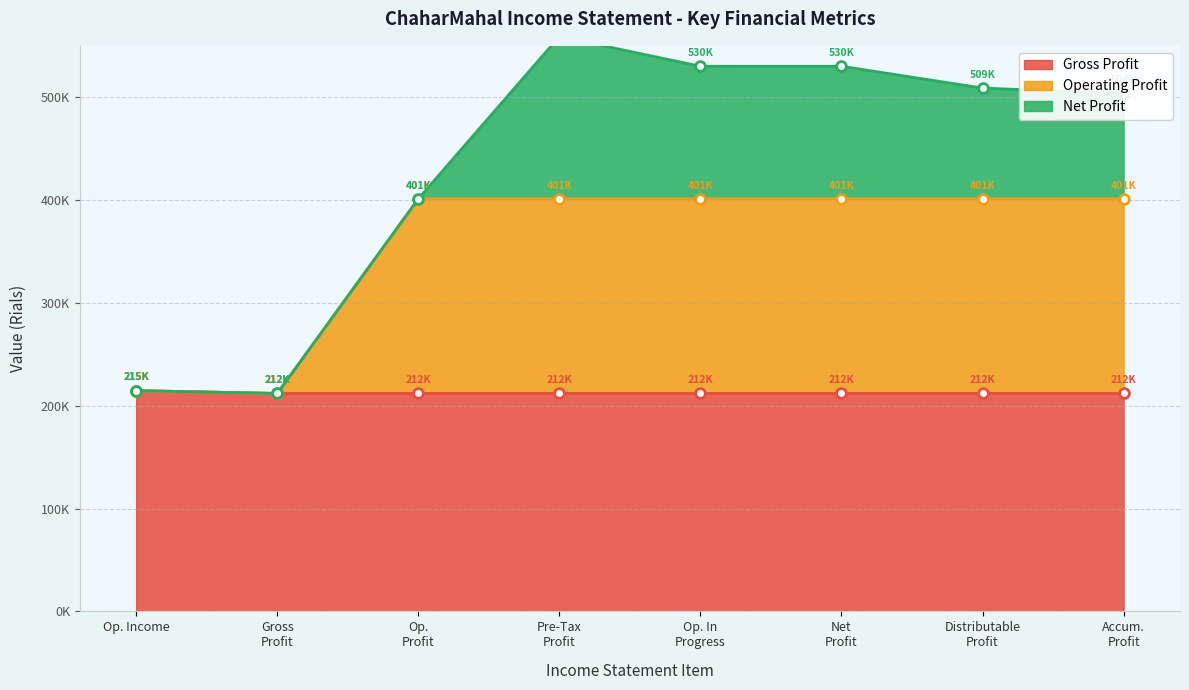

At which label does Operating Profit reach its minimum?

Gross Profit